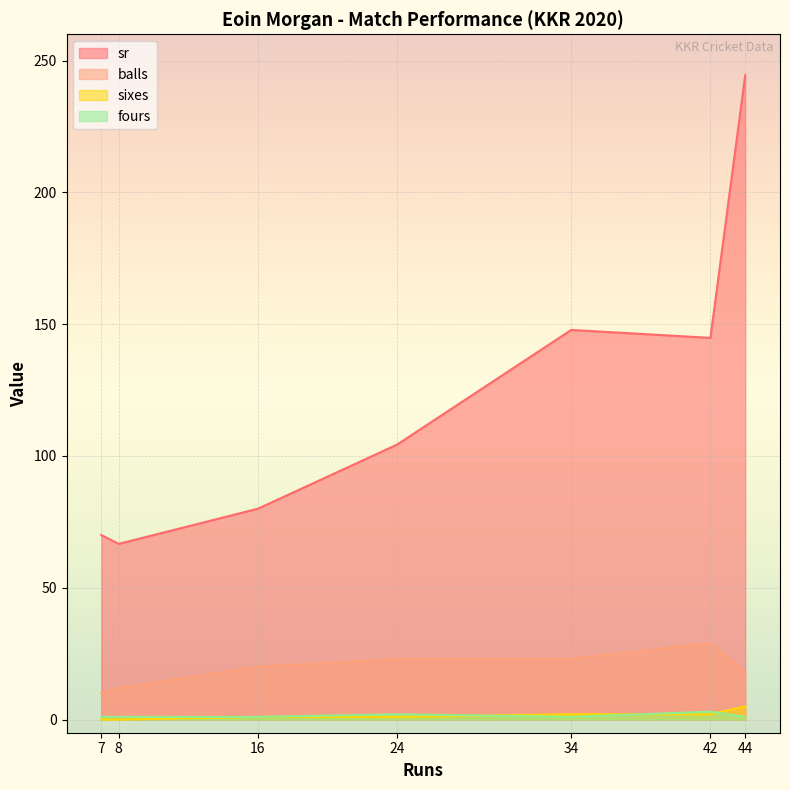

How many values in the fours series exceed 1?

2